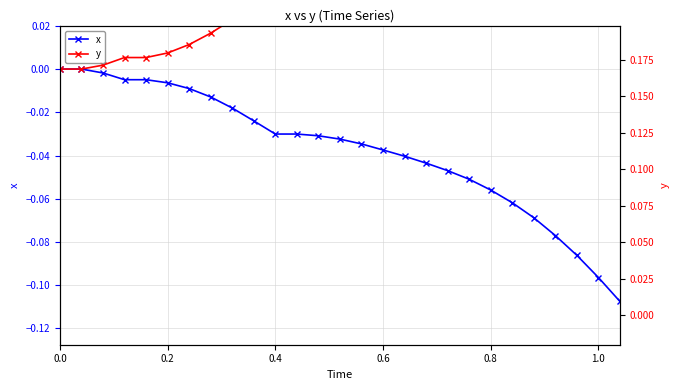

What is the difference between the maximum and minimum values in the y series?

0.2